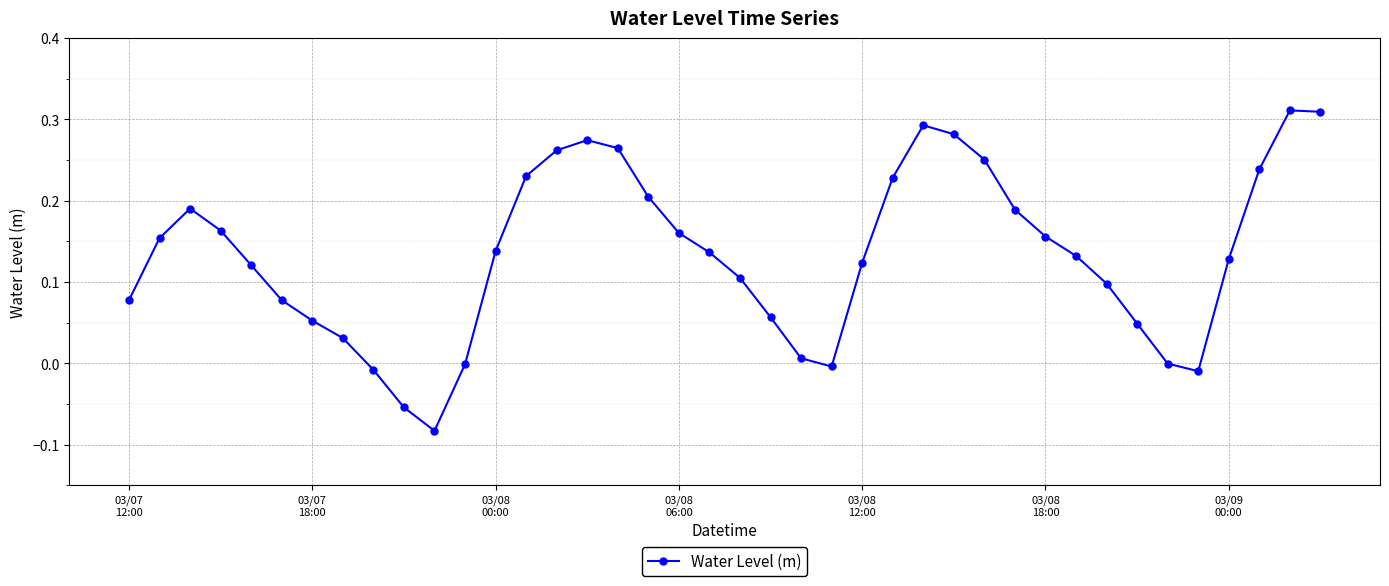

What is the difference between the maximum and minimum values?

0.4